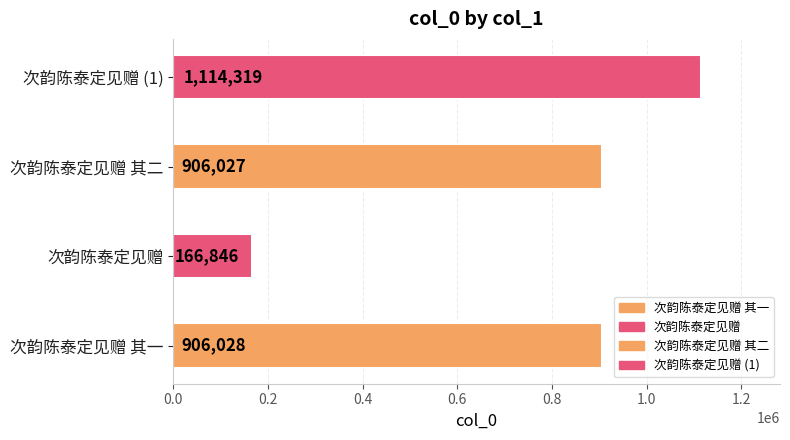

What is the smallest value displayed?

166846